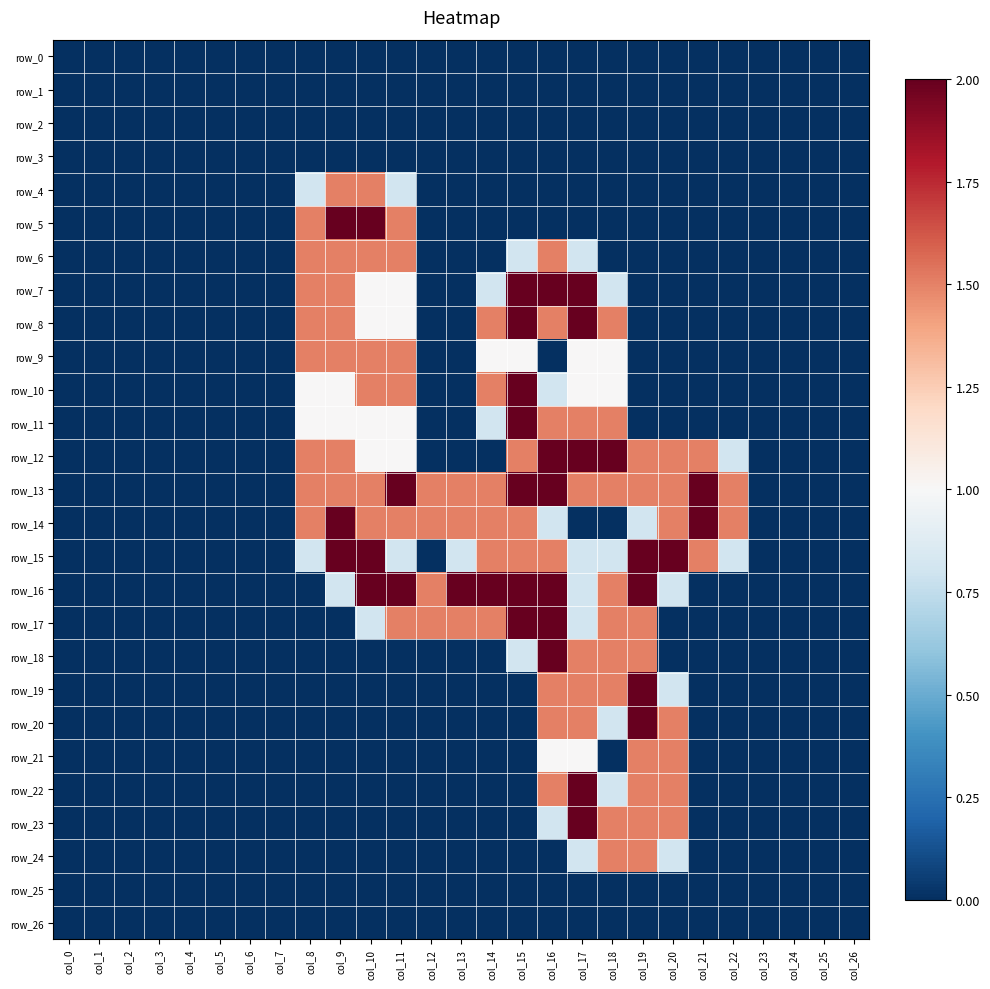

What is the difference between the second highest and second lowest values in the row_15 series?

2.0